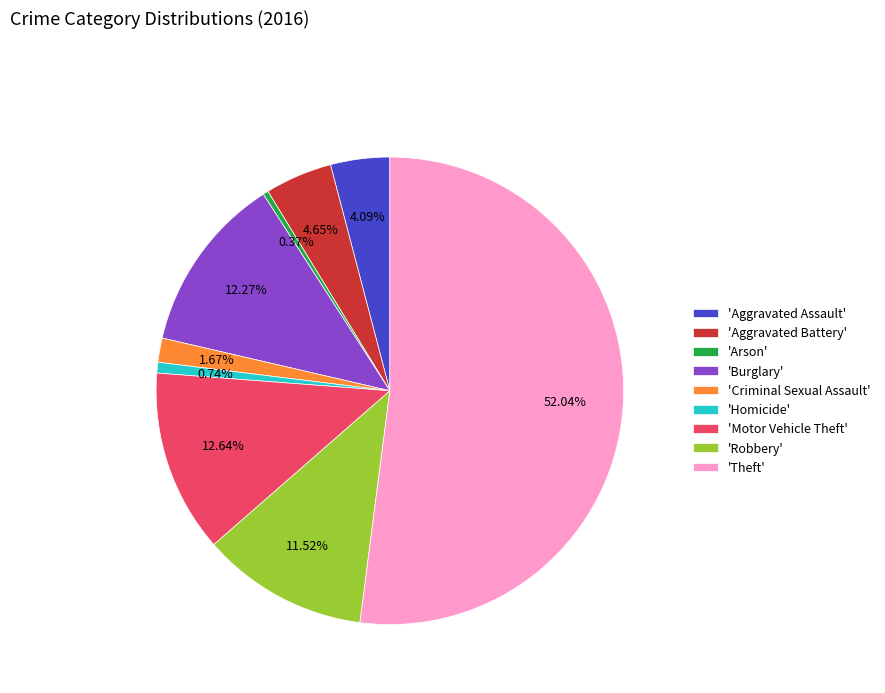

How many slices are in this pie chart?

9